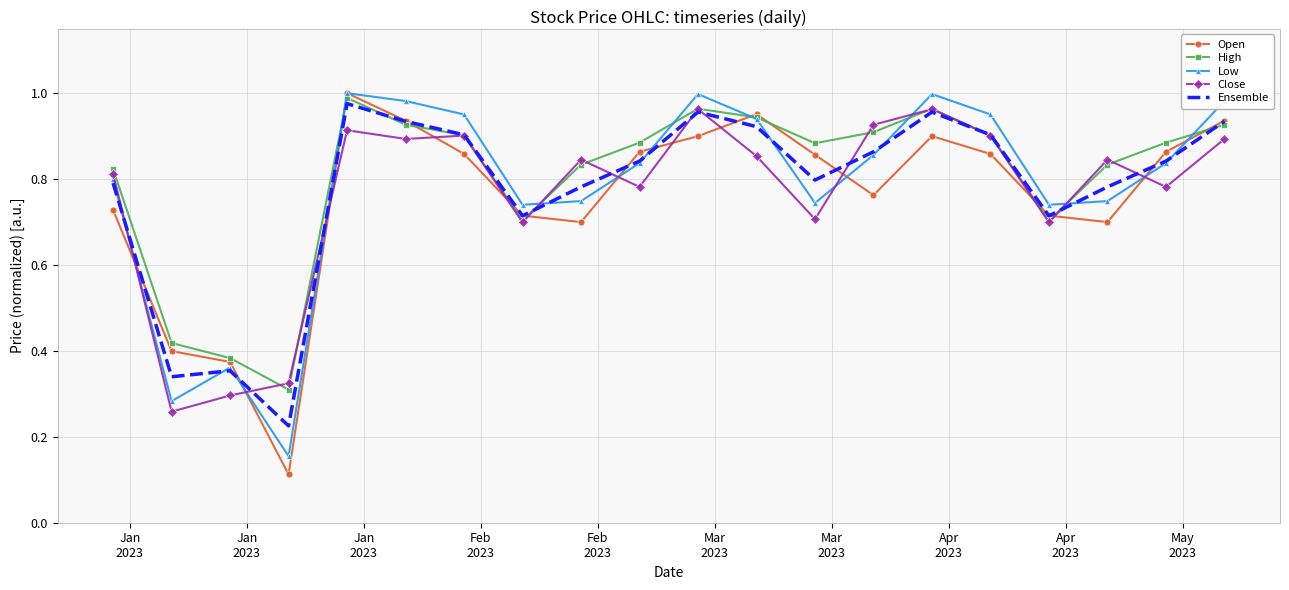

What is the sum of all Open values?

15.1